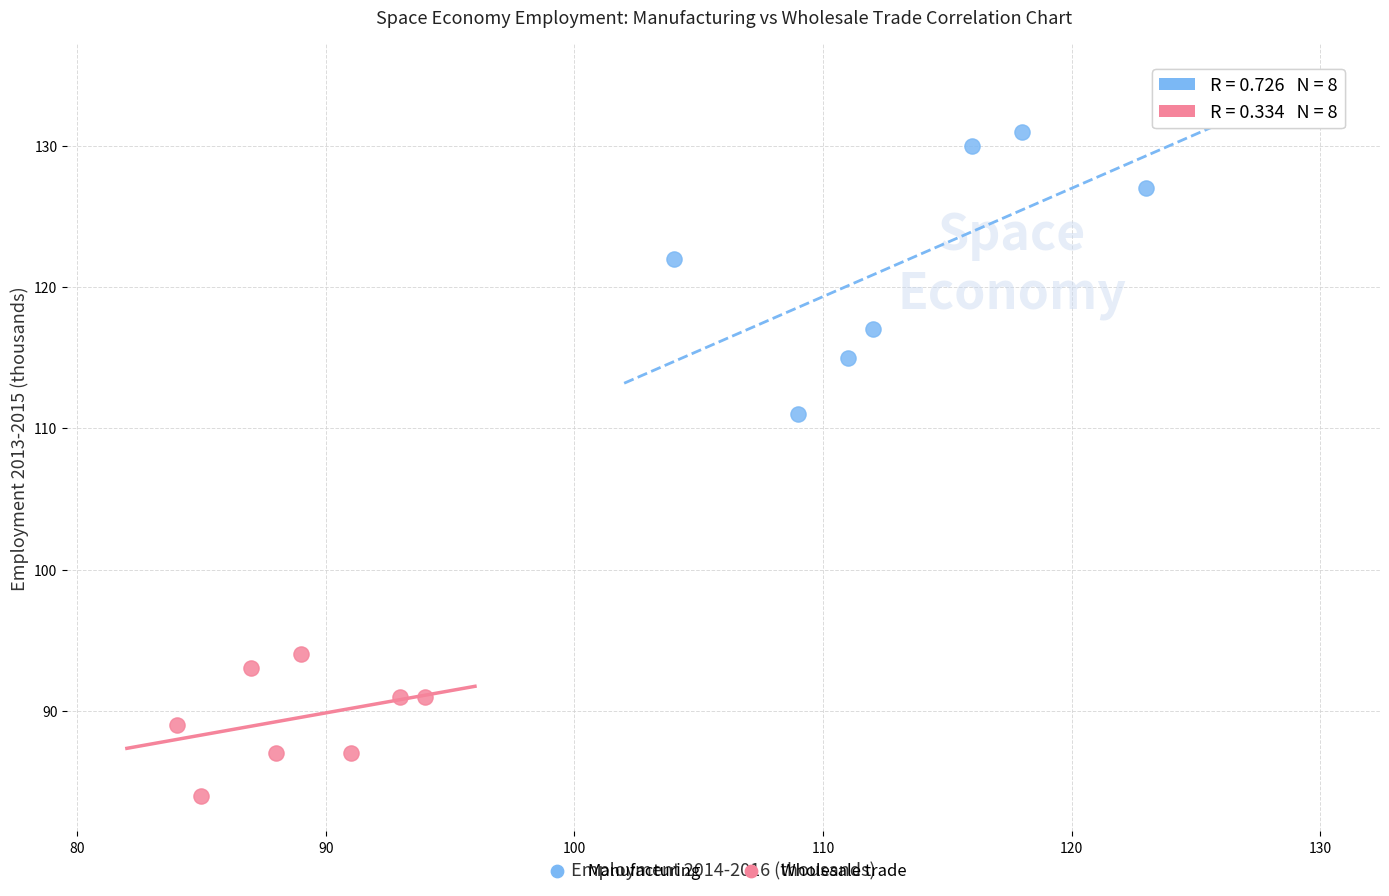

Which series reaches the maximum Y coordinate?

Manufacturing